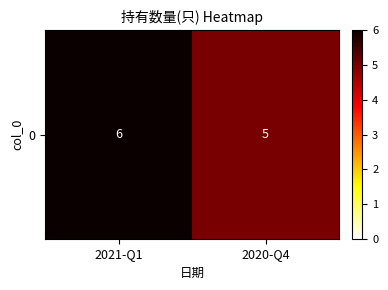

The chart shows a value of 6 at 2021-Q1. True or false?

True